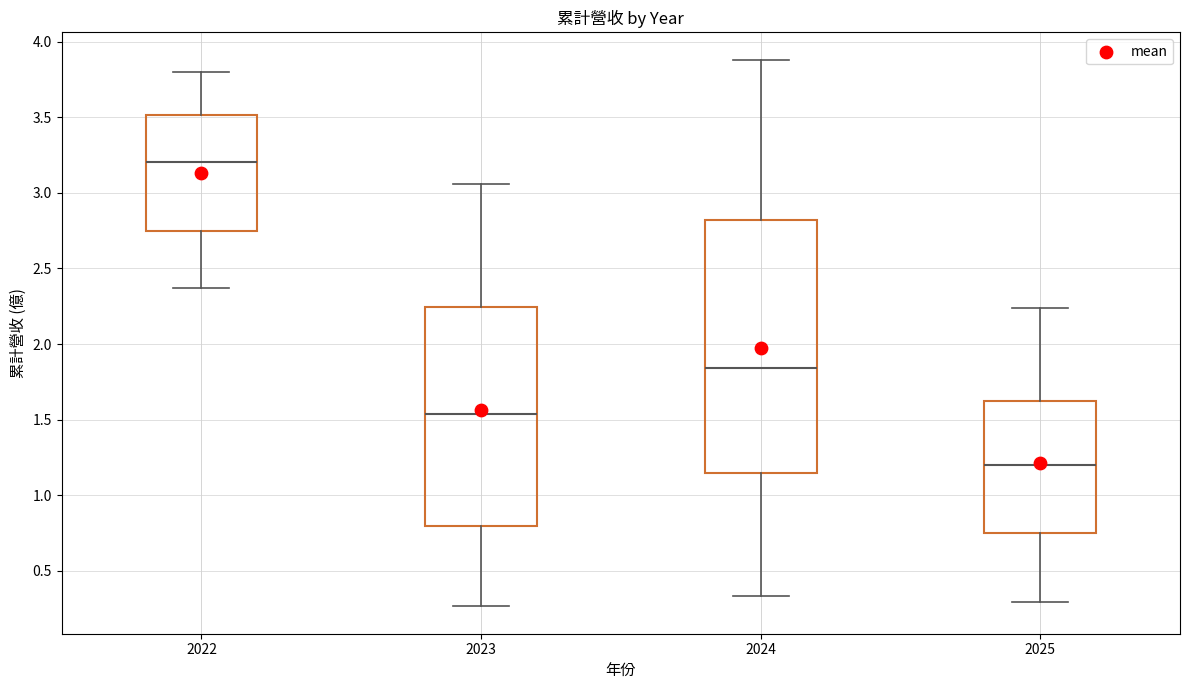

Reading left to right, read every box against the y-axis: the position of its median line, the range the box covers, and the ends of its whiskers. The values are not printed on the chart, so give them approximately, as read against the axis.

2022: median 3.20, box 2.75 to 3.50, whiskers 2.35 to 3.80
2023: median 1.55, box 0.80 to 2.25, whiskers 0.25 to 3.05
2024: median 1.85, box 1.15 to 2.80, whiskers 0.35 to 3.90
2025: median 1.20, box 0.75 to 1.65, whiskers 0.30 to 2.25